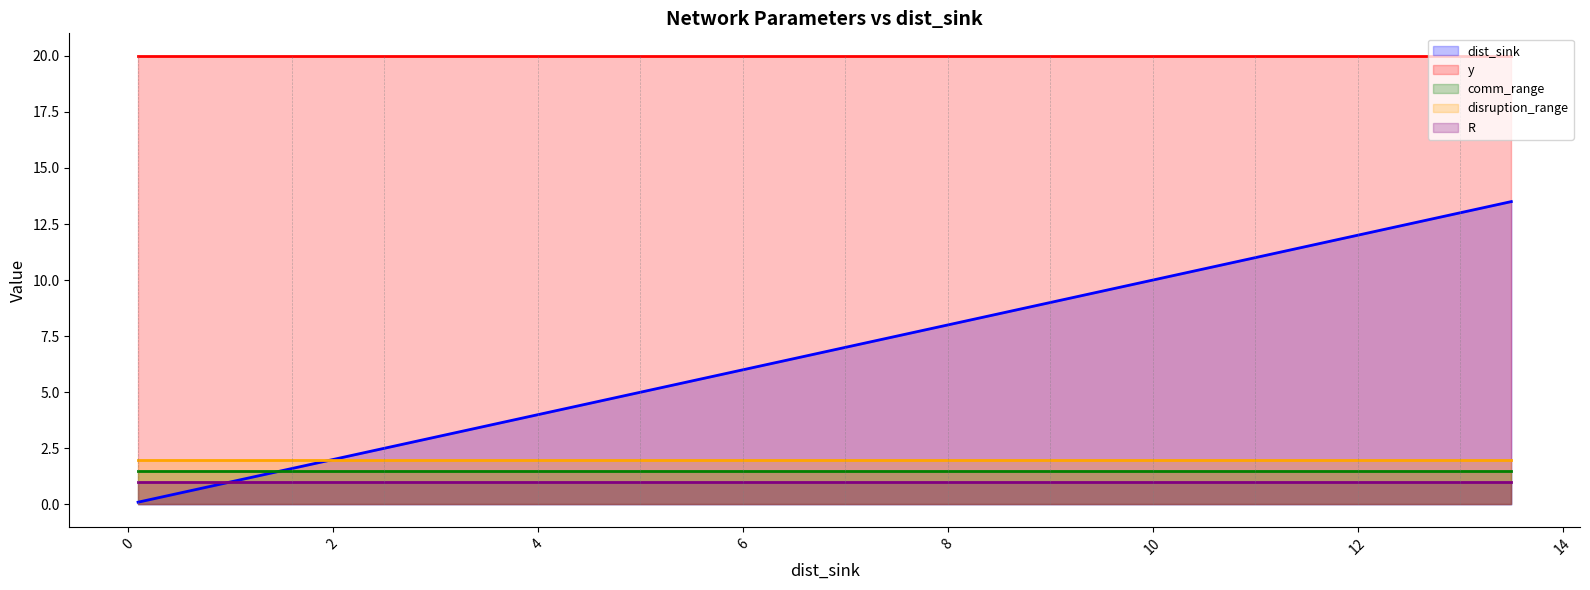

What is the label of the 21st point from the left?

11.0